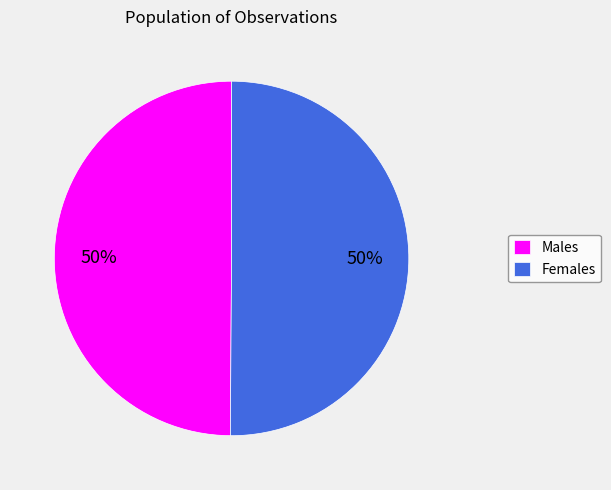

What is the ratio of the value at Females to the value at Males?

1.0